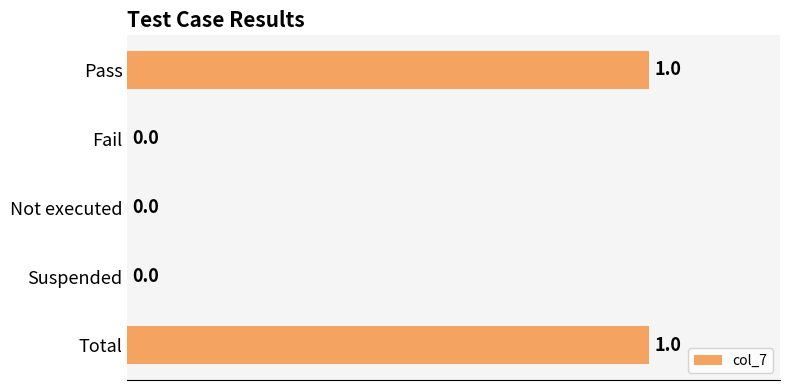

How many values are between 0 and 1?

5